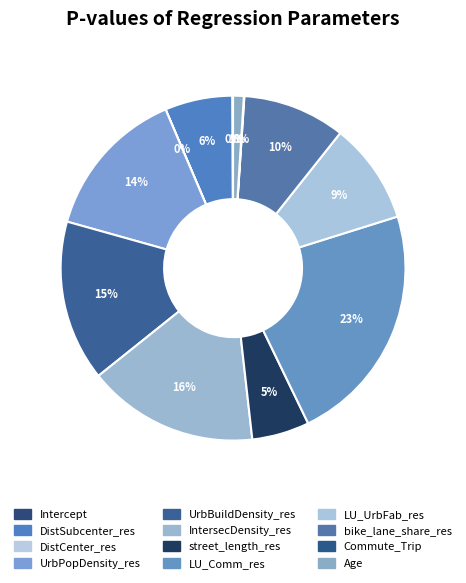

What is the change in value from UrbPopDensity_res to LU_UrbFab_res?

-0.2